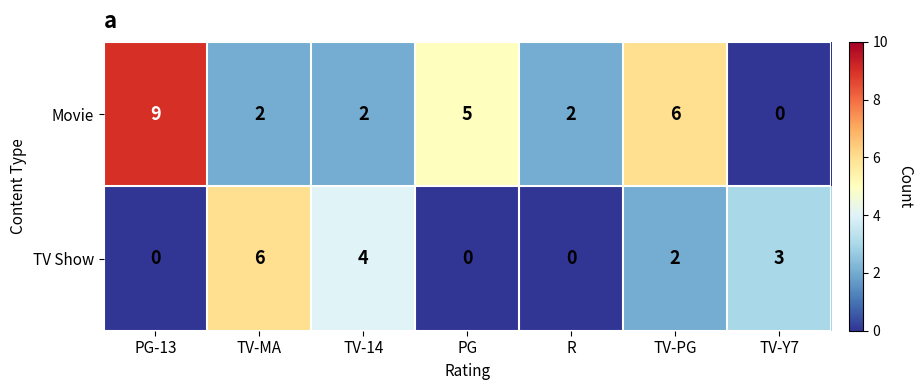

Reading right to left, list all the values displayed in this chart.

Movie: 0	6	2	5	2	2	9
TV Show: 3	2	0	0	4	6	0